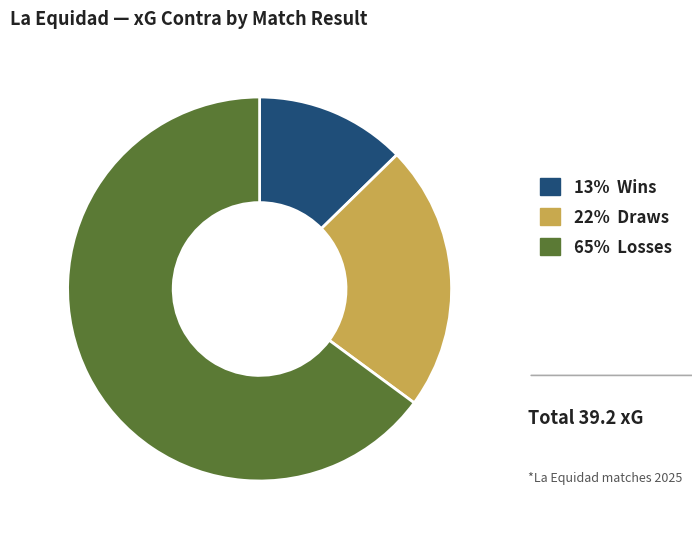

Combined, do 65% Losses and 13% Wins account for over 50%?

Yes